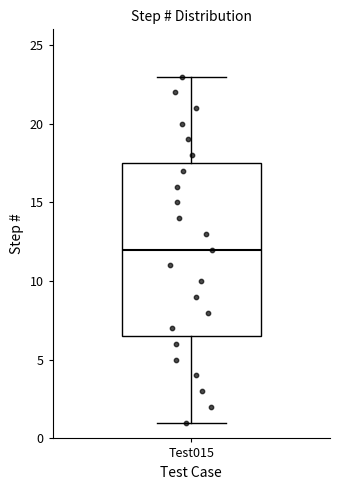

Where is the lower edge of the box for Test015 on the y-axis? The values are not printed on the chart, so give them approximately, as read against the axis.

6.5